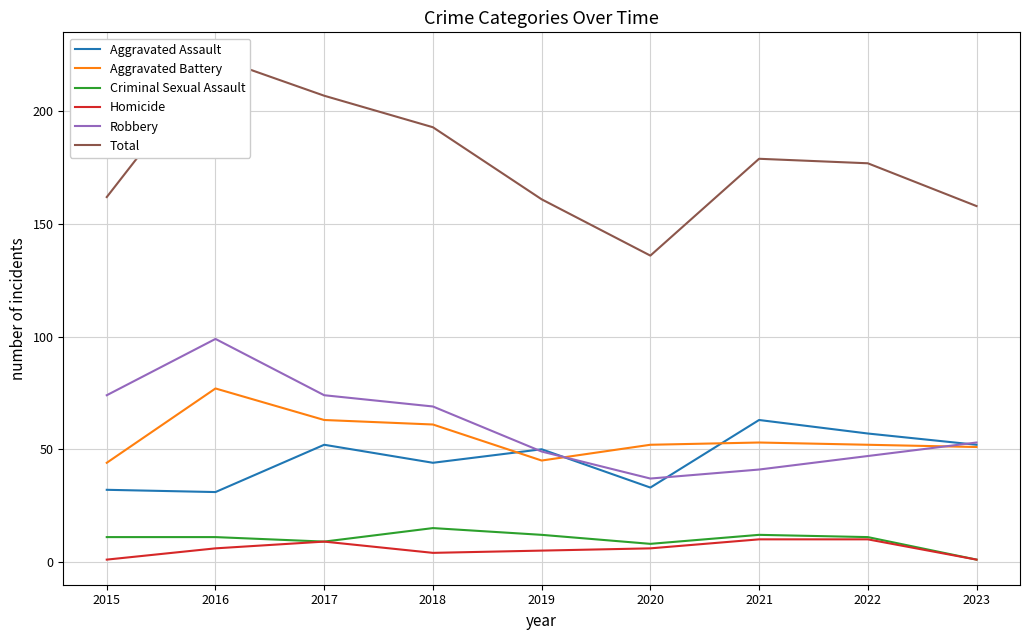

At which category is the sum across all series the highest?

2016